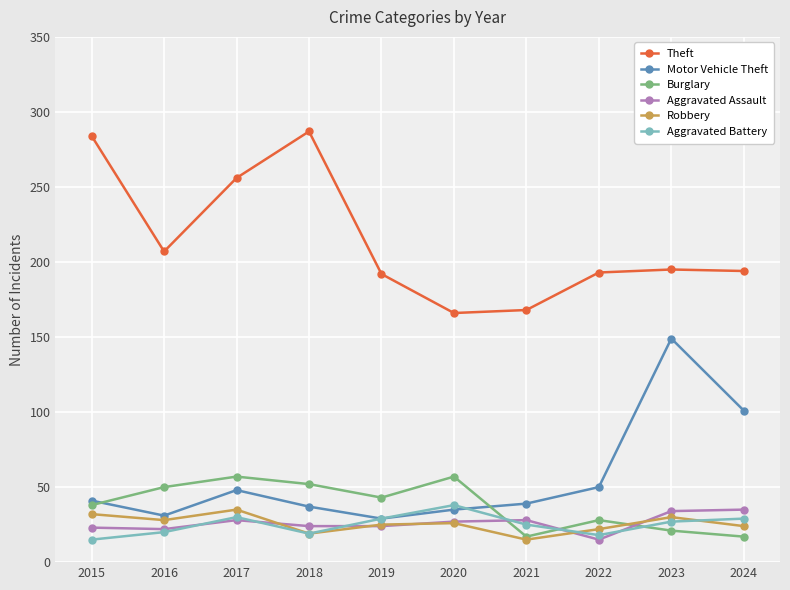

Where is the first local maximum for Aggravated Battery?

2017